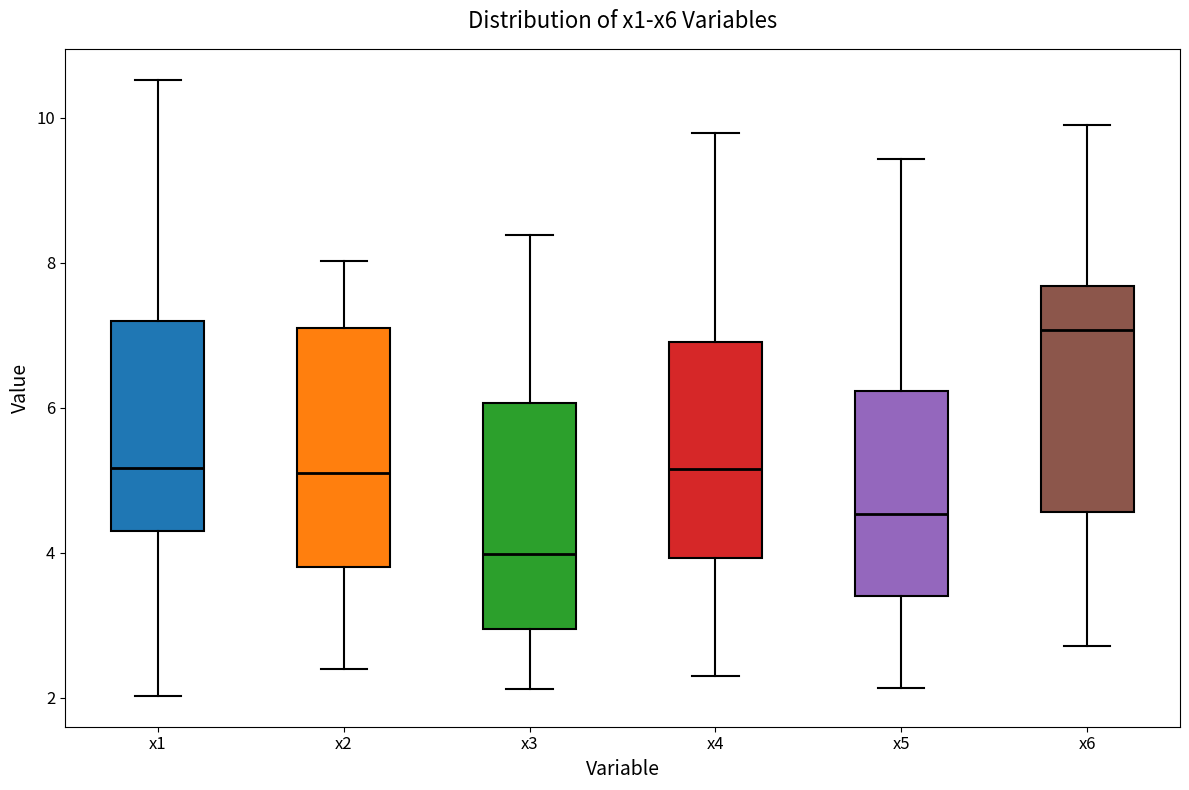

Which box's median line is the highest?

x6